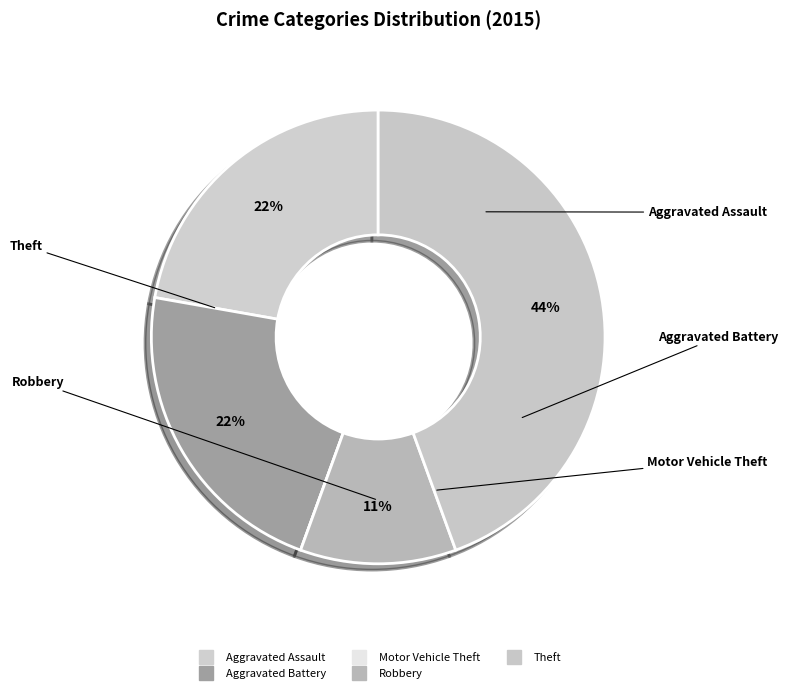

To the nearest percent, what portion does Aggravated Battery represent?

22%